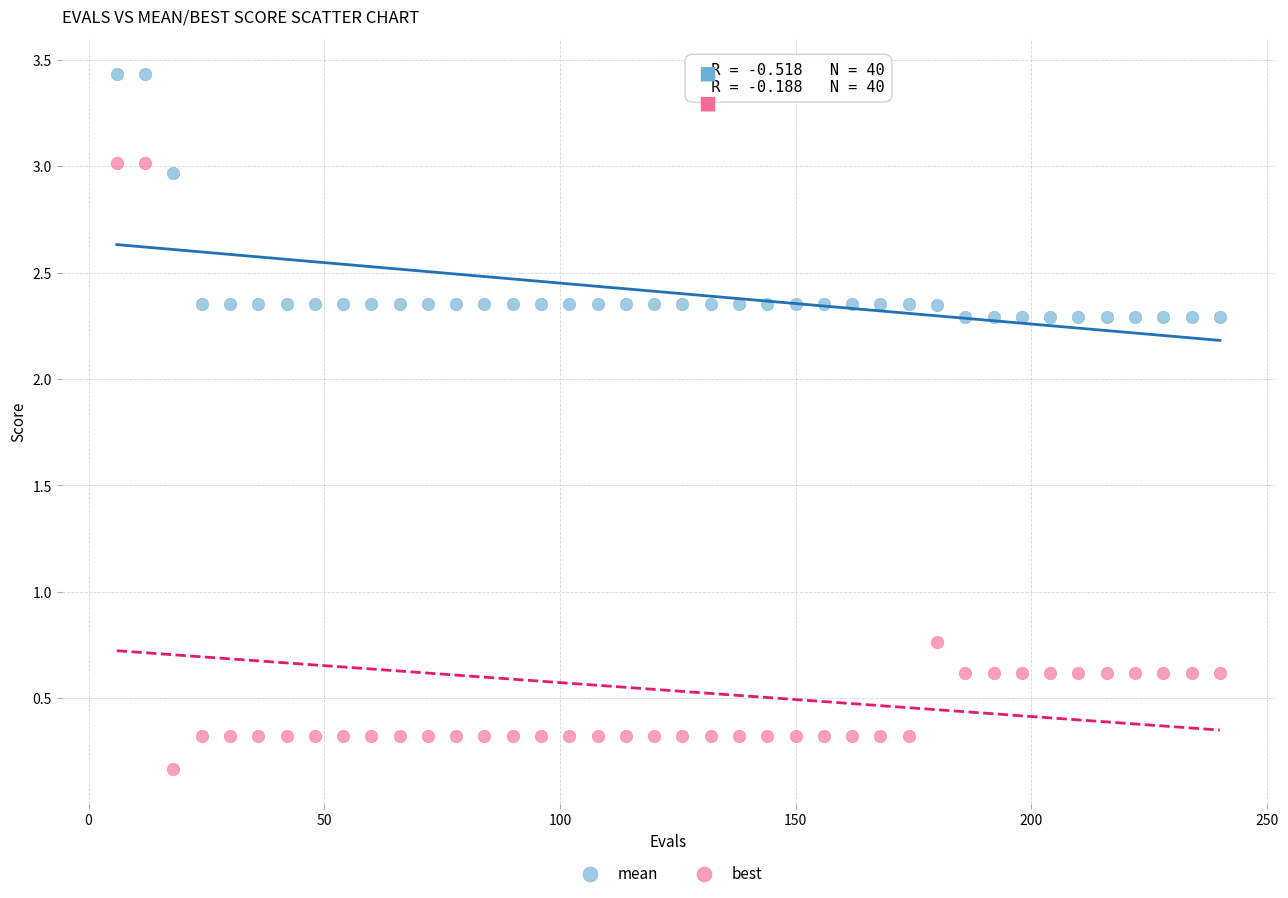

What are all the series names shown in the legend?

mean, best